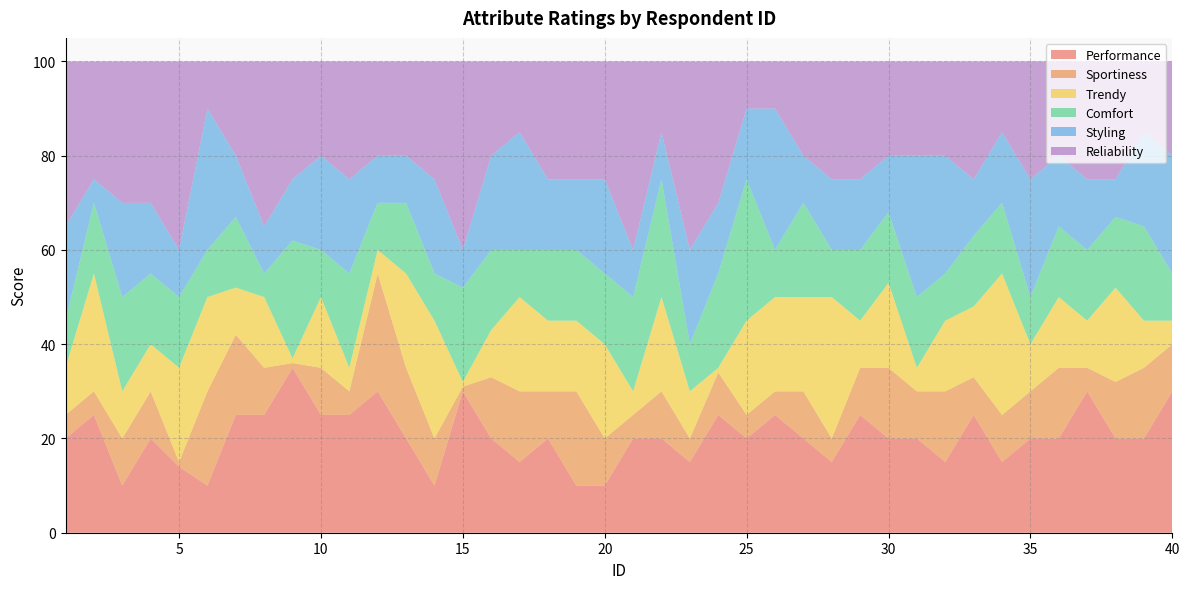

Reading left to right, list all the values displayed in this chart.

Performance: 1=20	2=25	3=10	4=20	5=14	6=10	7=25	8=25	9=35	10=25	11=25	12=30	13=20	14=10	15=30	16=20	17=15	18=20	19=10	20=10	21=20	22=20	23=15	24=25	25=20	26=25	27=20	28=15	29=25	30=20	31=20	32=15	33=25	34=15	35=20	36=20	37=30	38=20	39=20	40=30
Sportiness: 1=5	2=5	3=10	4=10	5=1	6=20	7=17	8=10	9=1	10=10	11=5	12=25	13=15	14=10	15=1	16=13	17=15	18=10	19=20	20=10	21=5	22=10	23=5	24=9	25=5	26=5	27=10	28=5	29=10	30=15	31=10	32=15	33=8	34=10	35=10	36=15	37=5	38=12	39=15	40=10
Trendy: 1=10	2=25	3=10	4=10	5=20	6=20	7=10	8=15	9=1	10=15	11=5	12=5	13=20	14=25	15=1	16=10	17=20	18=15	19=15	20=20	21=5	22=20	23=10	24=1	25=20	26=20	27=20	28=30	29=10	30=18	31=5	32=15	33=15	34=30	35=10	36=15	37=10	38=20	39=10	40=5
Comfort: 1=10	2=15	3=20	4=15	5=15	6=10	7=15	8=5	9=25	10=10	11=20	12=10	13=15	14=10	15=20	16=17	17=10	18=15	19=15	20=15	21=20	22=25	23=10	24=20	25=30	26=10	27=20	28=10	29=15	30=15	31=15	32=10	33=15	34=15	35=10	36=15	37=15	38=15	39=20	40=10
Styling: 1=20	2=5	3=20	4=15	5=10	6=30	7=13	8=10	9=13	10=20	11=20	12=10	13=10	14=20	15=8	16=20	17=25	18=15	19=15	20=20	21=10	22=10	23=20	24=15	25=15	26=30	27=10	28=15	29=15	30=12	31=30	32=25	33=12	34=15	35=25	36=15	37=15	38=8	39=20	40=25
Reliability: 1=35	2=25	3=30	4=30	5=40	6=10	7=20	8=35	9=25	10=20	11=25	12=20	13=20	14=25	15=40	16=20	17=15	18=25	19=25	20=25	21=40	22=15	23=40	24=30	25=10	26=10	27=20	28=25	29=25	30=20	31=20	32=20	33=25	34=15	35=25	36=20	37=25	38=25	39=15	40=20